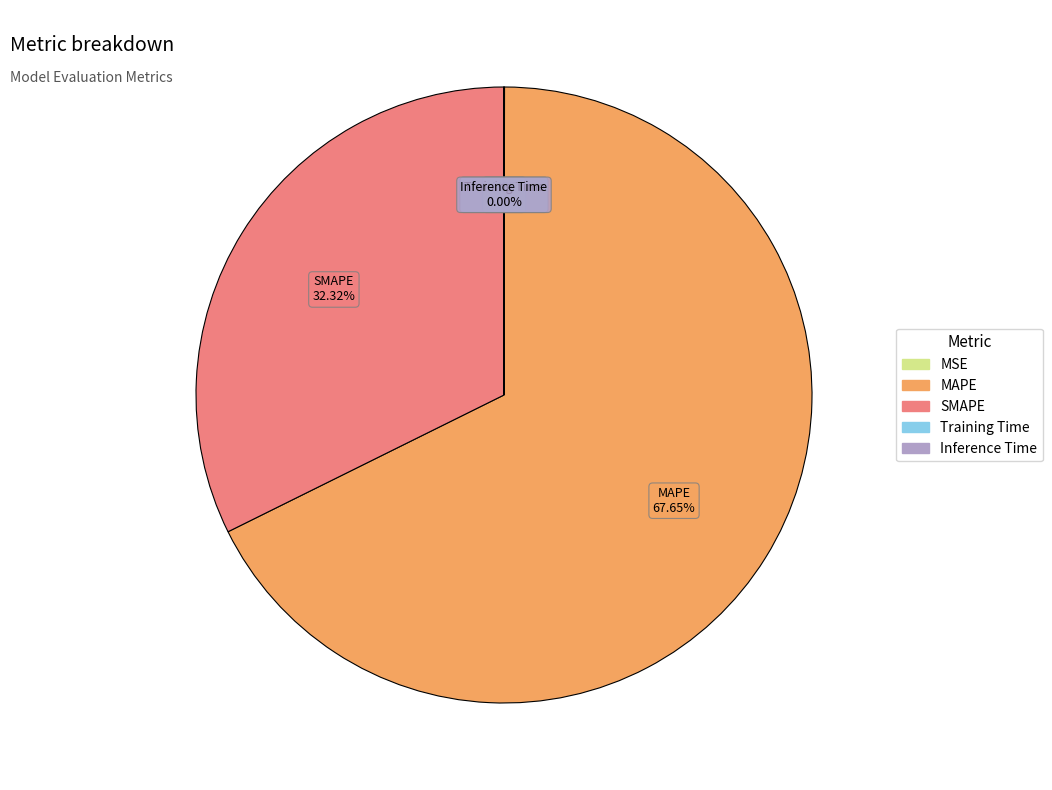

Which slice is the largest?

MAPE